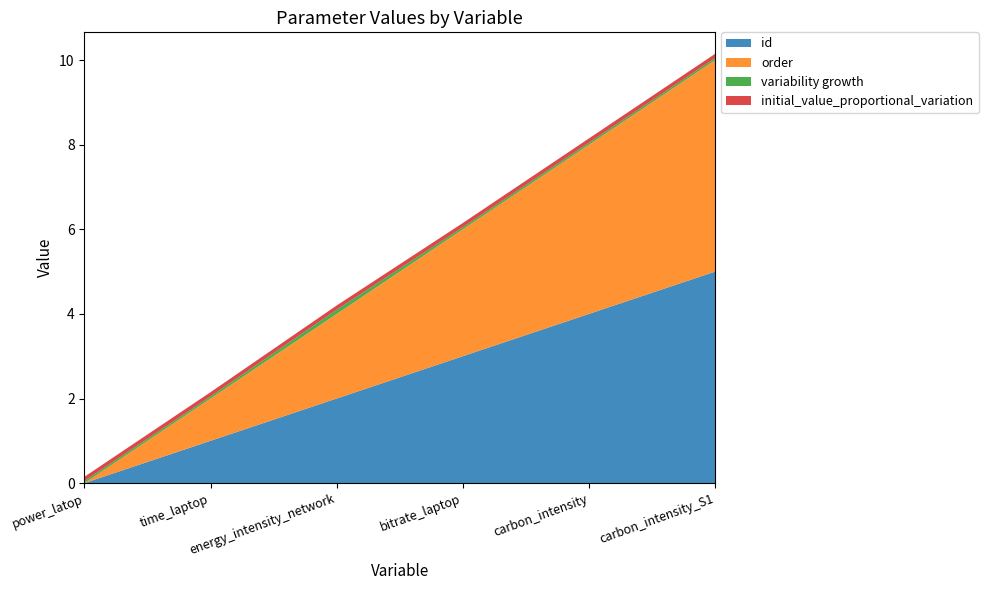

Reading right to left, what are all the values shown in this chart?

id: carbon_intensity_S1=5.0	carbon_intensity=4.0	bitrate_laptop=3.0	energy_intensity_network=2.0	time_laptop=1.0	power_latop=0.0
order: carbon_intensity_S1=5.0	carbon_intensity=4.0	bitrate_laptop=3.0	energy_intensity_network=2.0	time_laptop=1.0	power_latop=0.0
variability growth: carbon_intensity_S1=0.1	carbon_intensity=0.1	bitrate_laptop=0.1	energy_intensity_network=0.1	time_laptop=0.1	power_latop=0.1
initial_value_proportional_variation: carbon_intensity_S1=0.1	carbon_intensity=0.1	bitrate_laptop=0.1	energy_intensity_network=0.1	time_laptop=0.1	power_latop=0.1